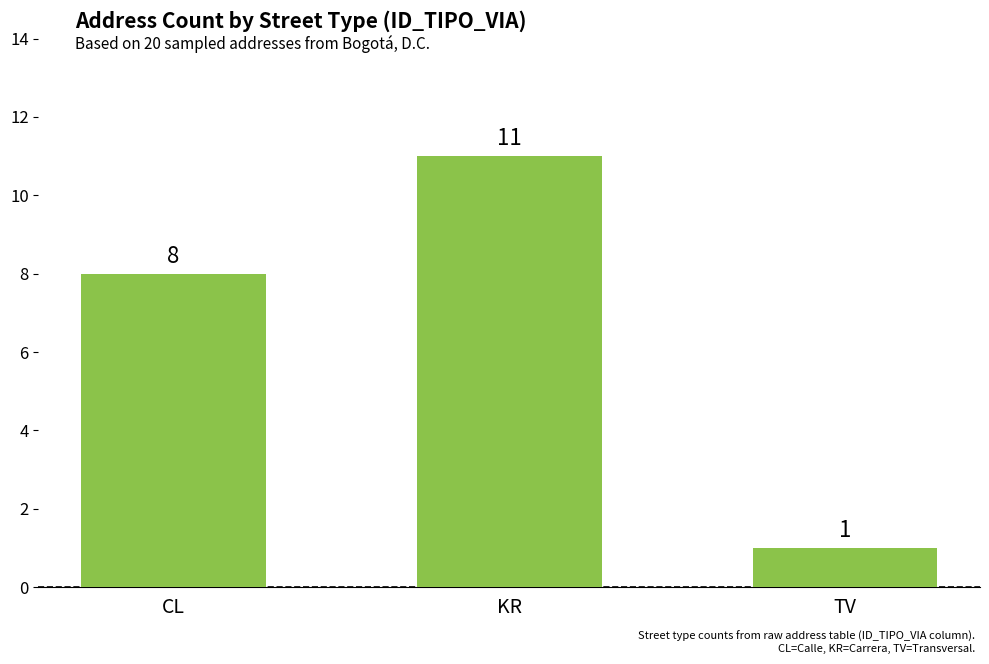

How many bars are there in total?

3